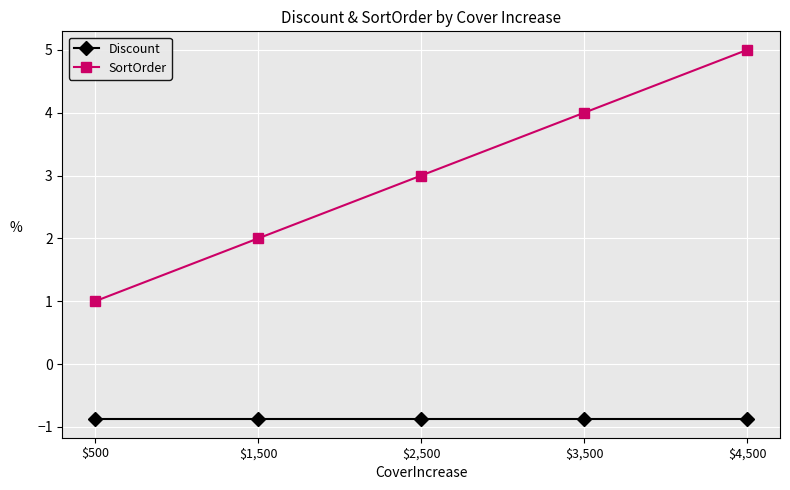

True or false: SortOrder has more than 0 interior local peaks.

False